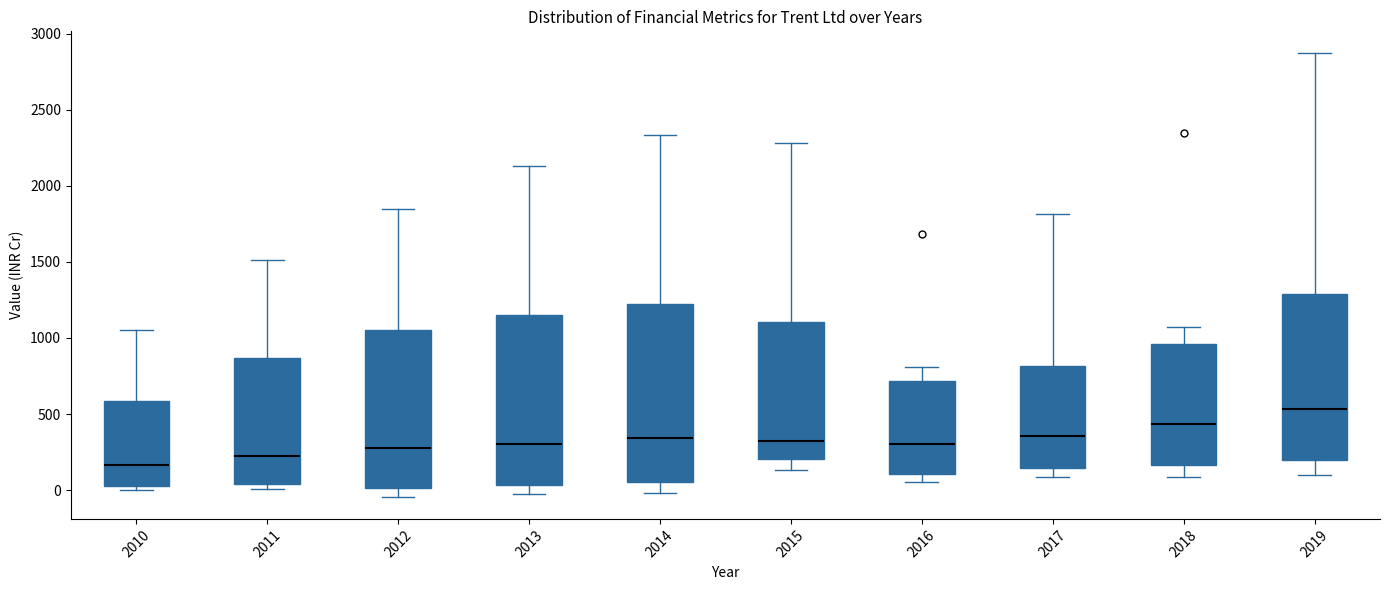

Which box is the tallest, from its lower edge to its upper edge?

2014